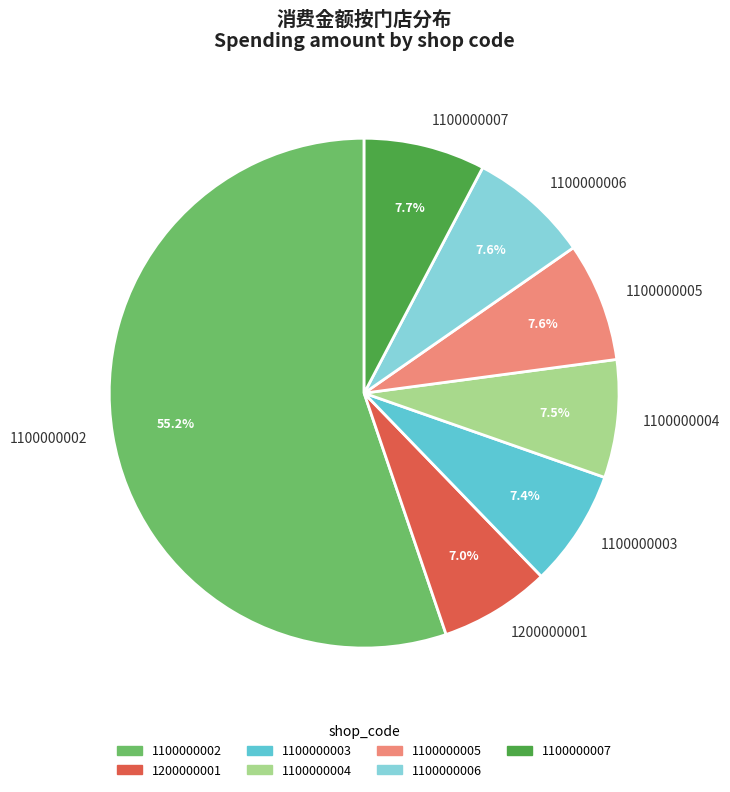

The 1100000006 slice represents 2% of the pie. True or false?

False